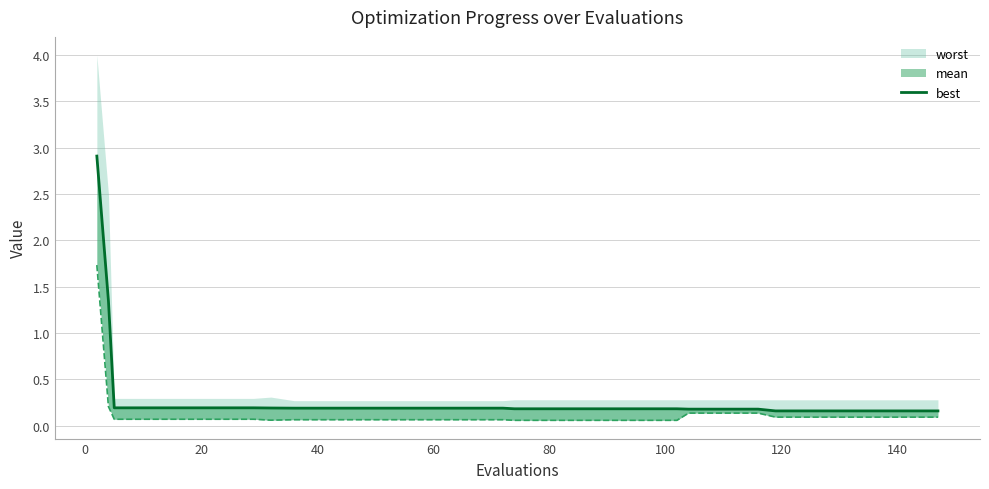

Does the chart display data point markers on the line(s)?

No